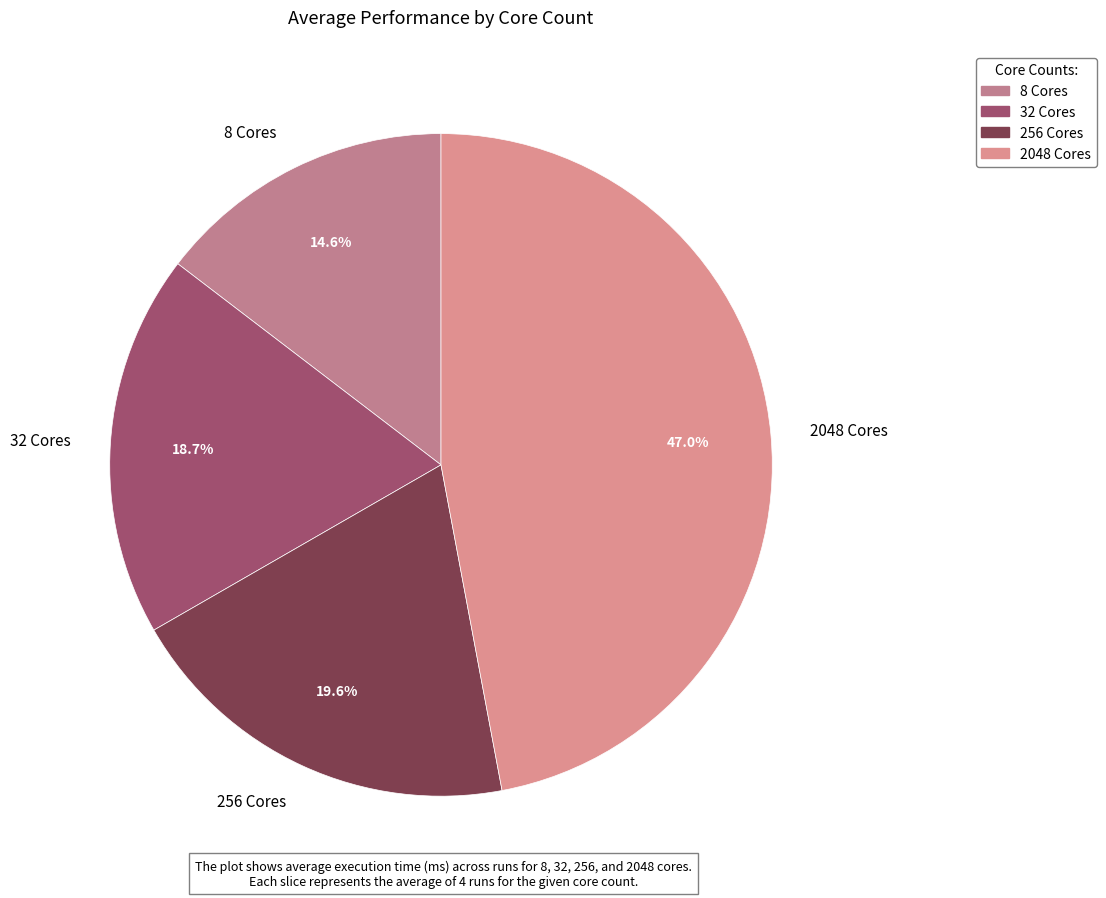

To the nearest percent, what portion does 8 Cores represent?

15%